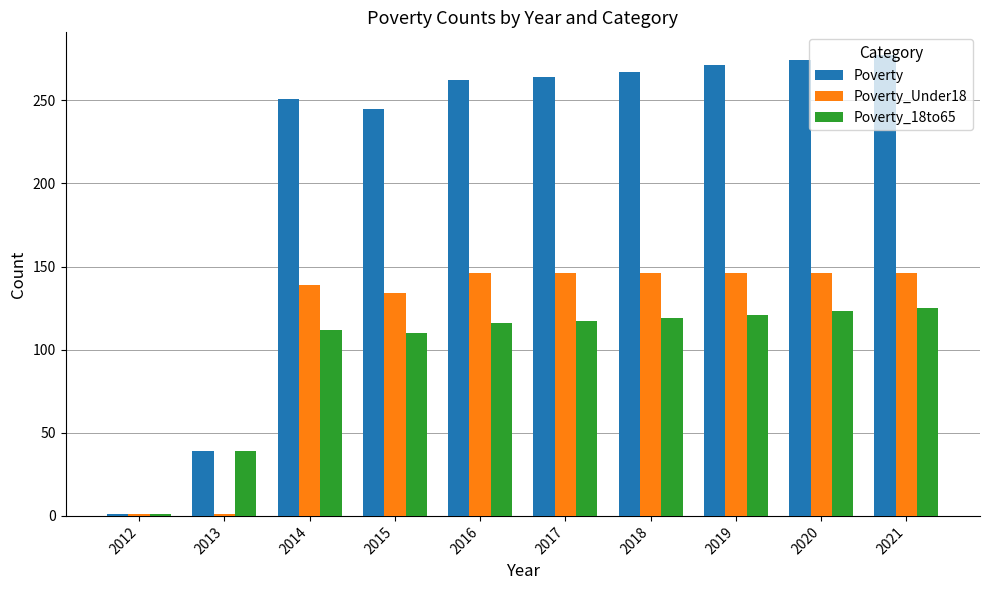

What is the value of the Poverty_Under18 bar at the 3rd from the left?

139